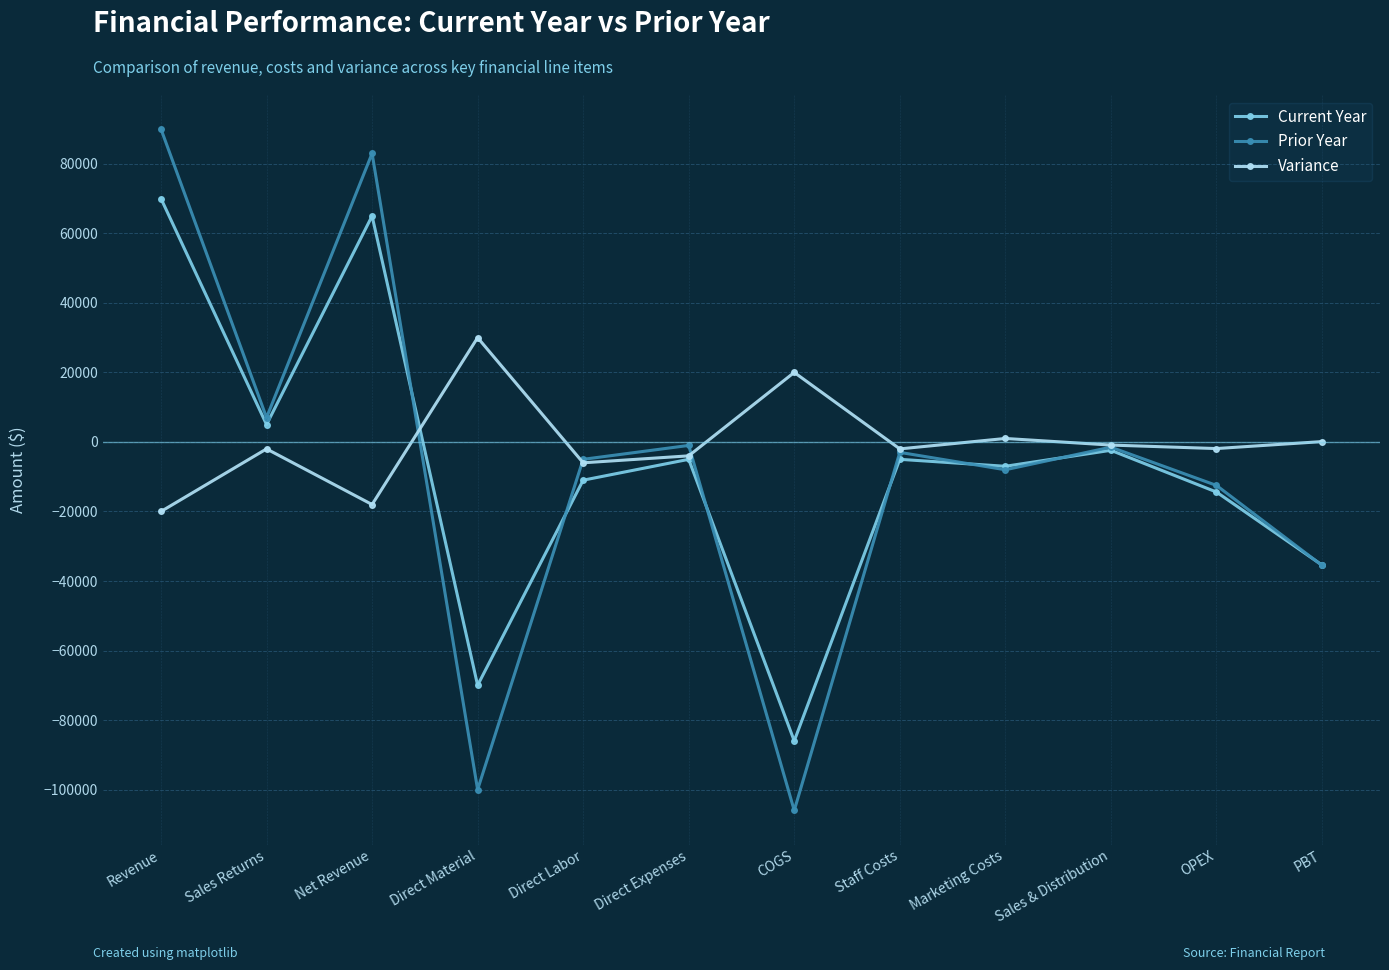

What is the value of the Current Year point at the 11th from the left?

-14400